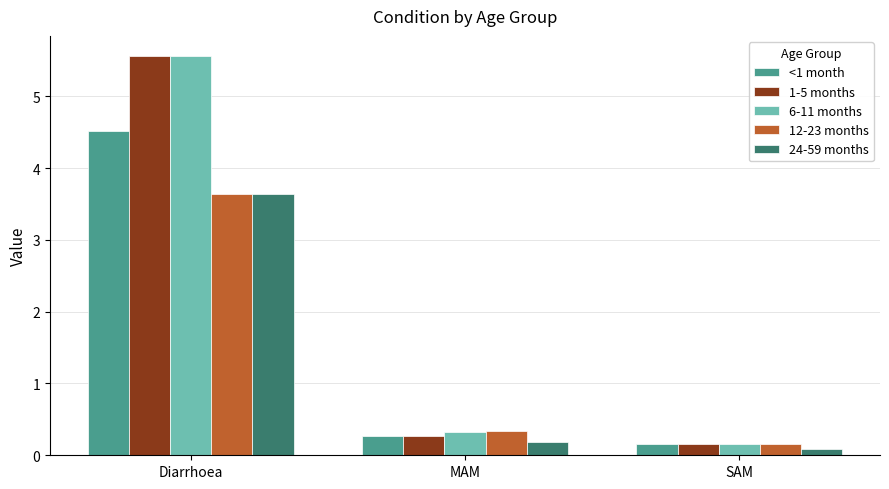

Count the number of categories in the chart.

3